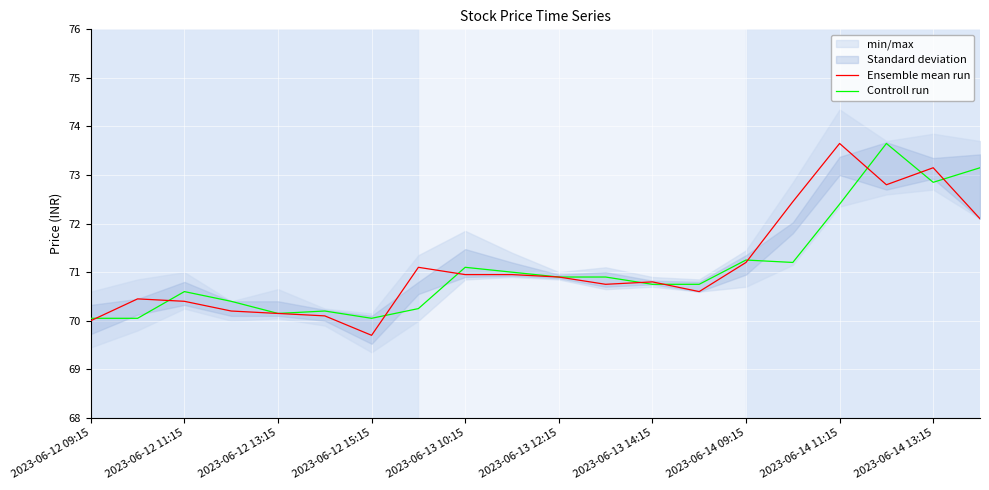

Reading left to right, transcribe all the data shown in this chart.

Ensemble mean run: 70.0	70.4	70.4	70.2	70.2	70.1	69.7	71.1	70.9	70.9	70.9	70.8	70.8	70.6	71.2	72.4	73.7	72.8	73.2	72.1
Controll run: 70.1	70.1	70.6	70.4	70.2	70.2	70.1	70.2	71.1	71.0	70.9	70.9	70.8	70.8	71.2	71.2	72.4	73.7	72.8	73.2